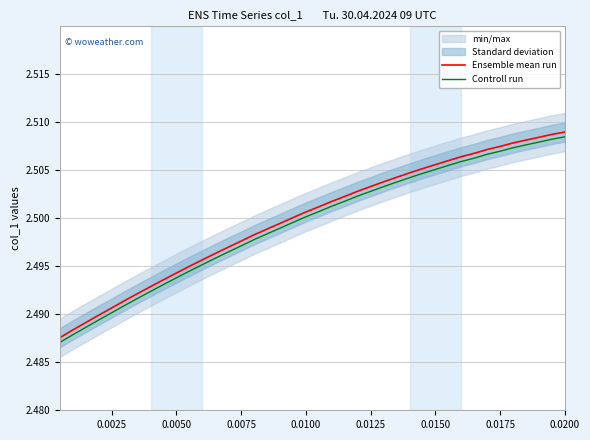

Is this an area chart (filled region under the line)?

No